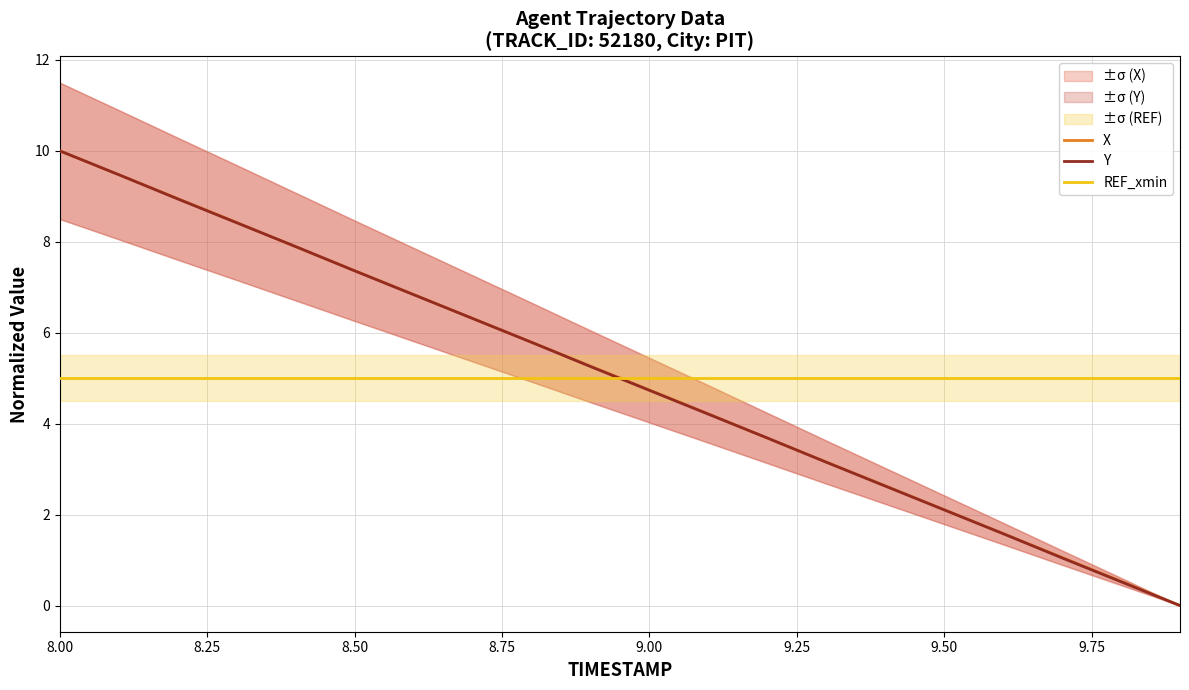

True or false: REF_xmin and X intersect in this chart.

True